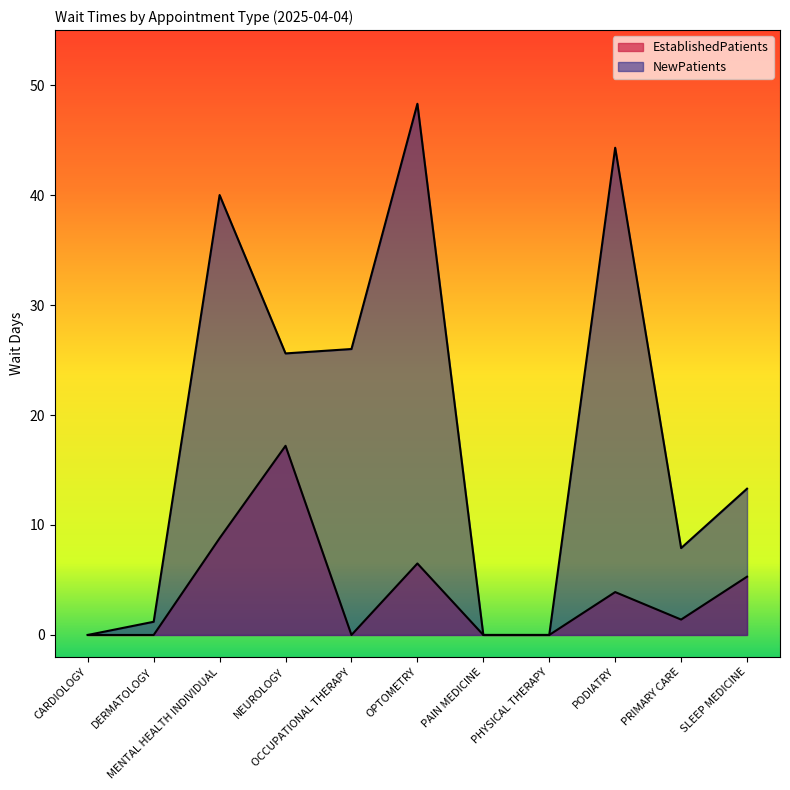

What is the total value across all series at MENTAL HEALTH INDIVIDUAL?

48.8